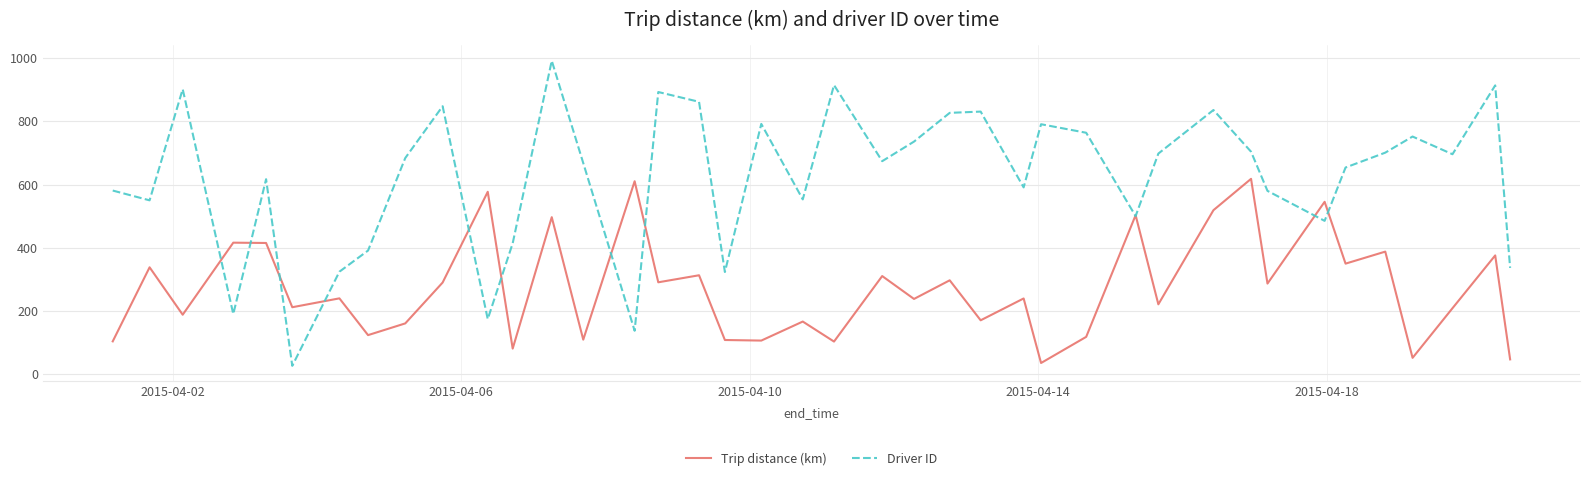

List the series in order of their peak value, lowest first.

Trip distance (km), Driver ID